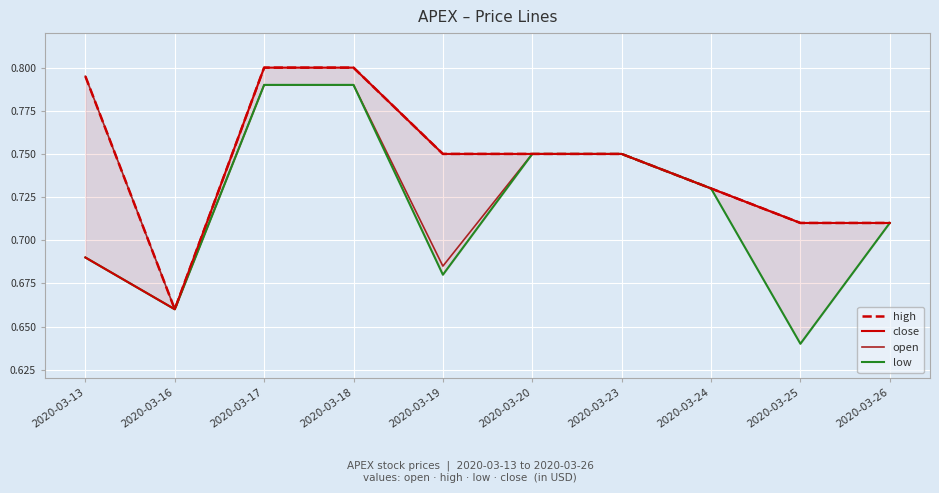

What are all the series names shown in the legend?

high, close, open, low